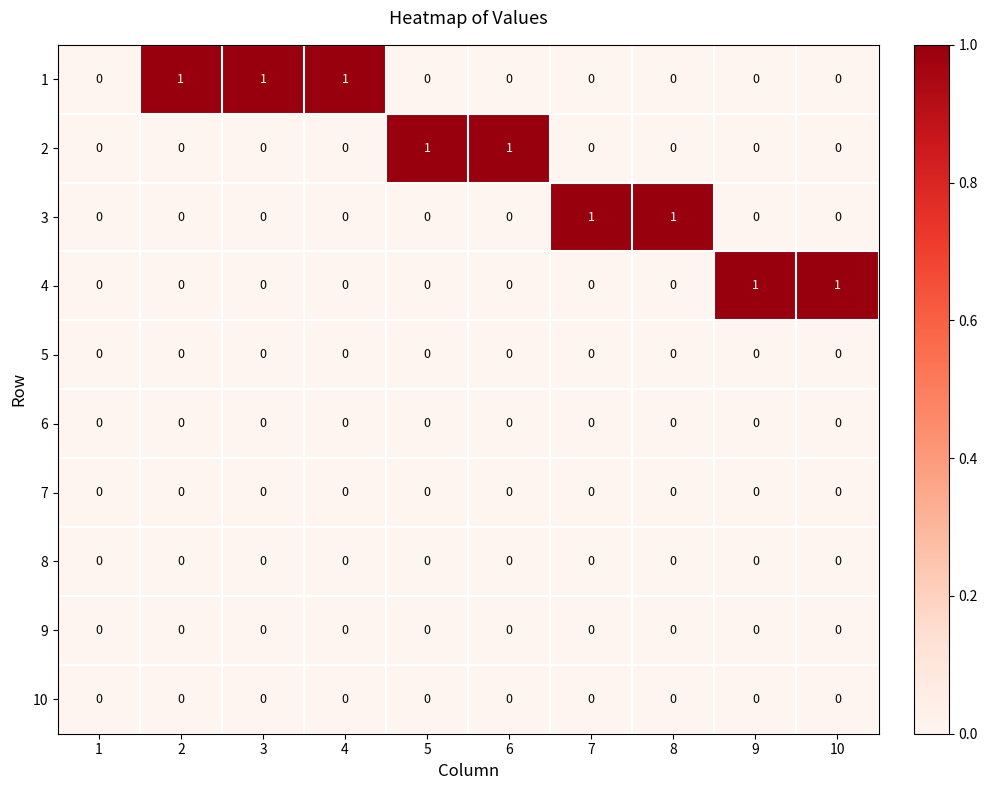

At how many categories does at least one series exceed 0?

9